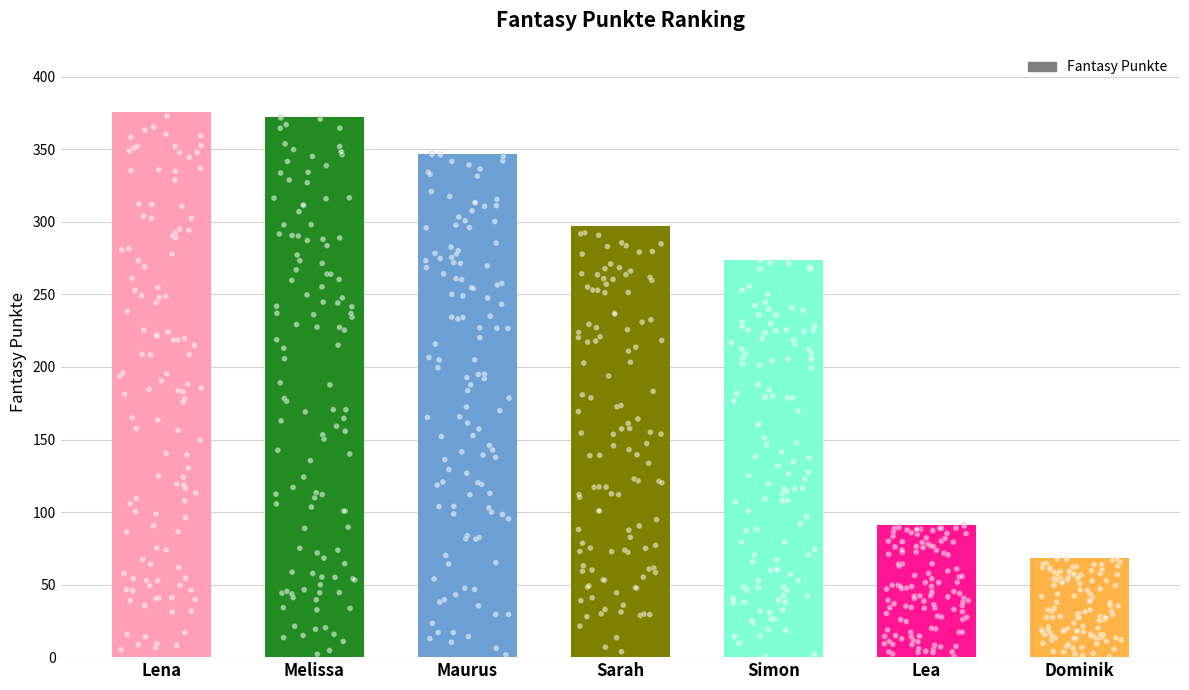

Which has a higher value, Maurus or Melissa?

Melissa